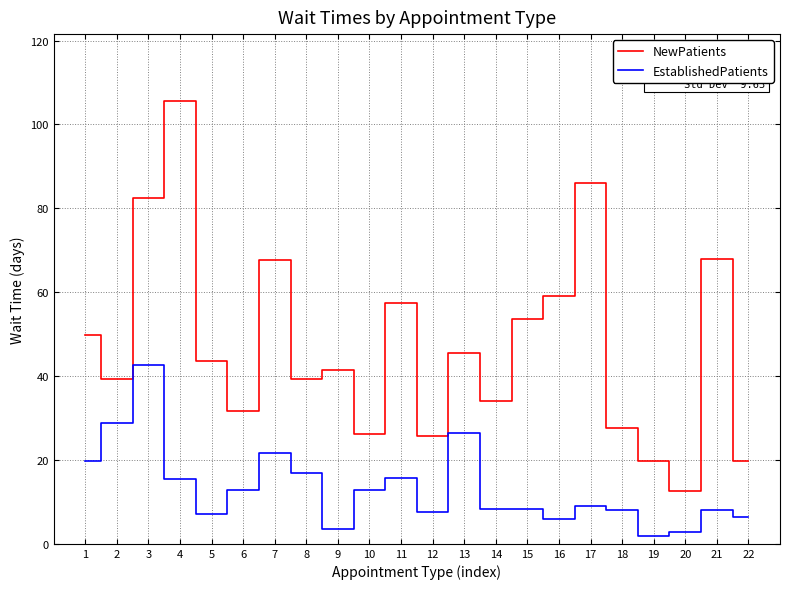

What is the sum of the EstablishedPatients values at 10 and 13?

39.4